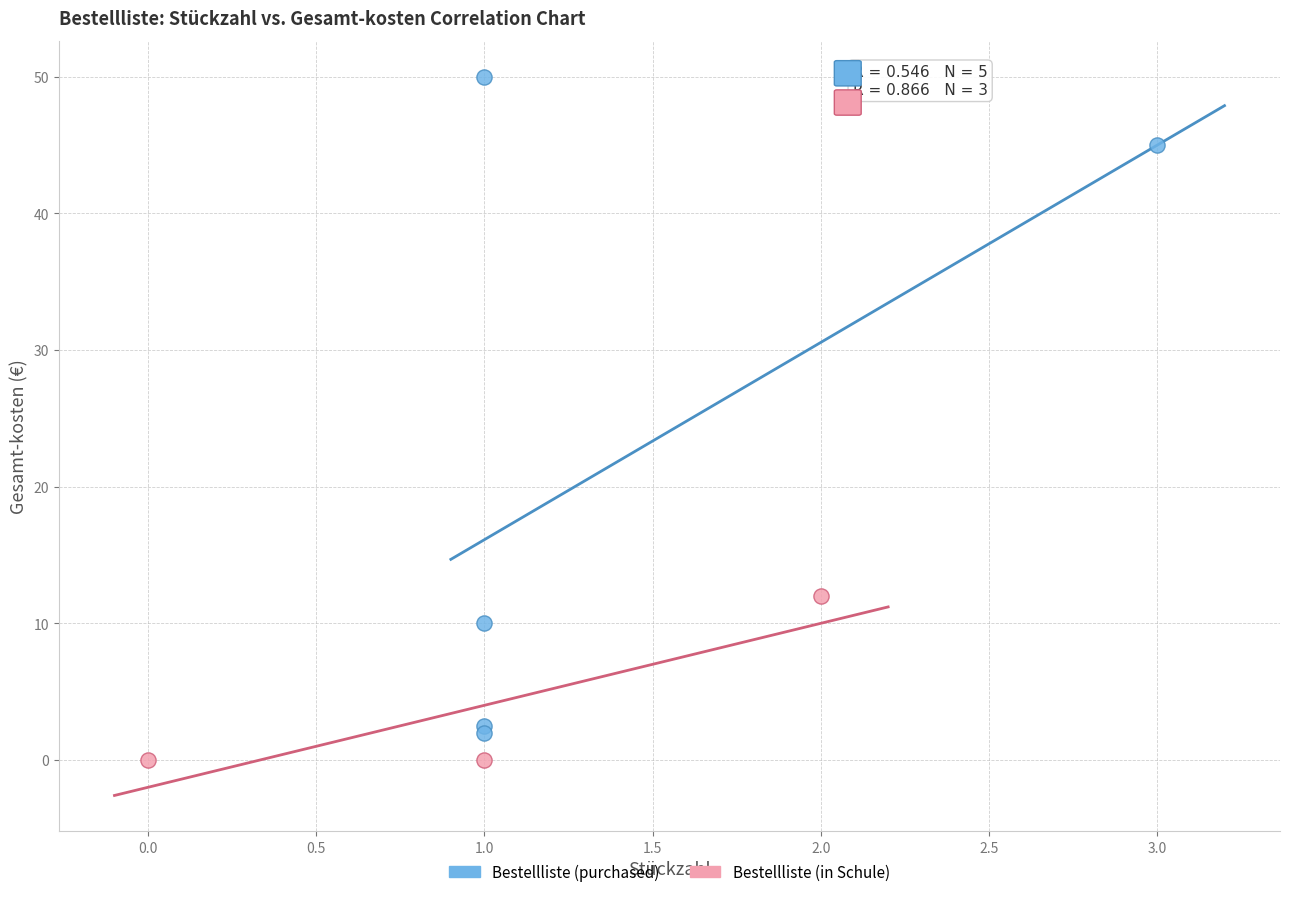

What are all the series names shown in the legend?

Bestellliste (purchased), Bestellliste (in Schule)